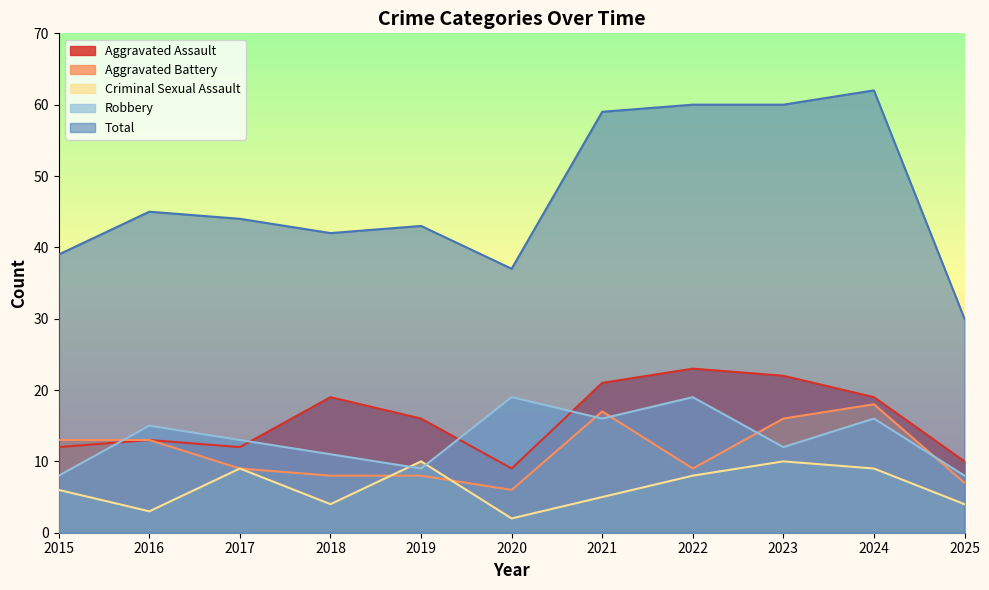

Rank the series at 2025 from highest to lowest value.

Total, Aggravated Assault, Robbery, Aggravated Battery, Criminal Sexual Assault